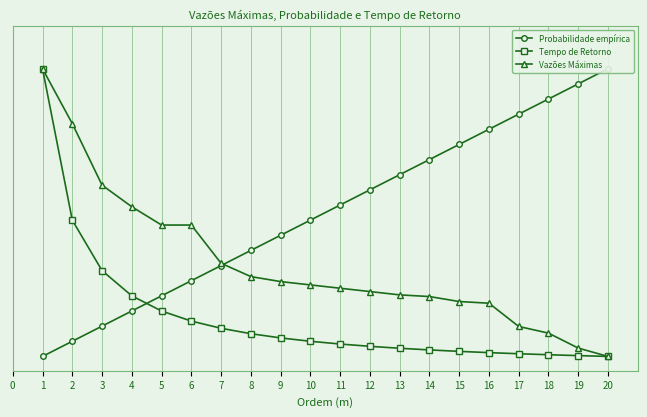

Between which two adjacent categories do Probabilidade empírica and Vazões Máximas first intersect?

7 and 8